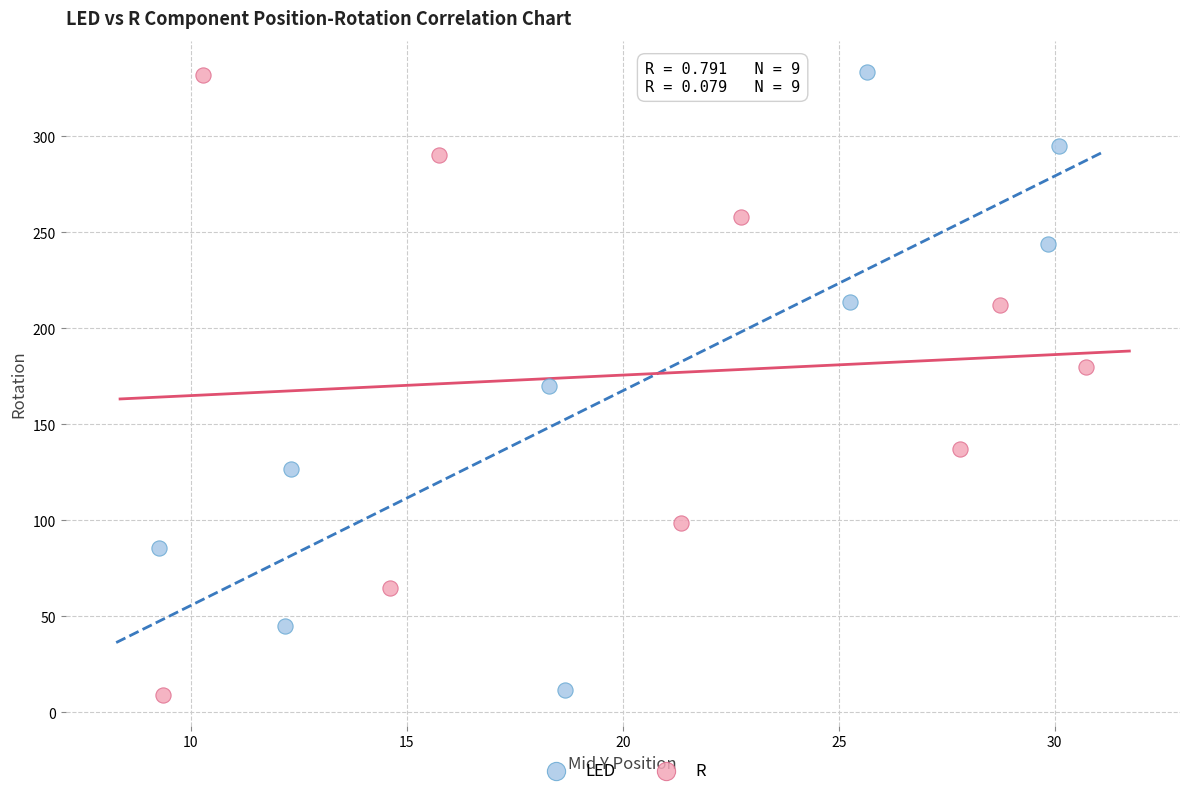

Which series has the widest spread of Y values?

R